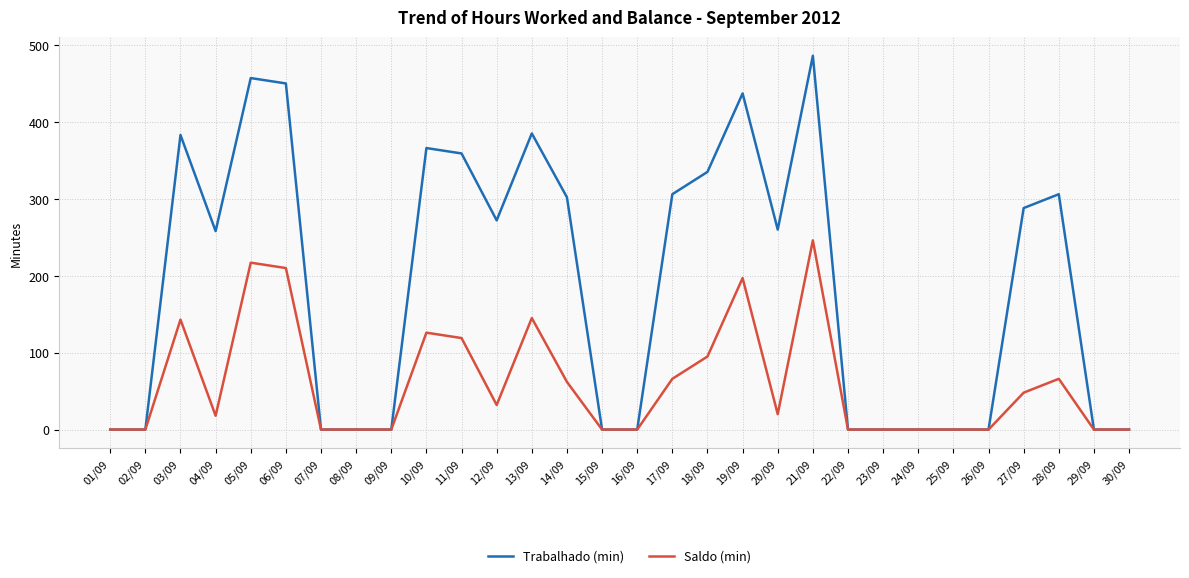

Rank the series by their maximum value, from highest to lowest.

Trabalhado (min), Saldo (min)